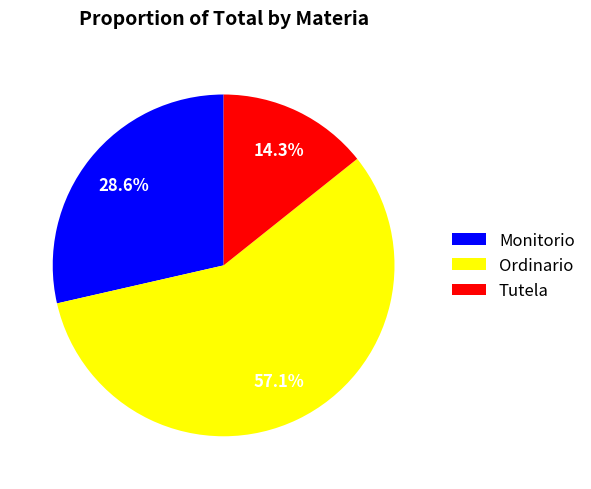

Which has a higher value, Tutela or Ordinario?

Ordinario